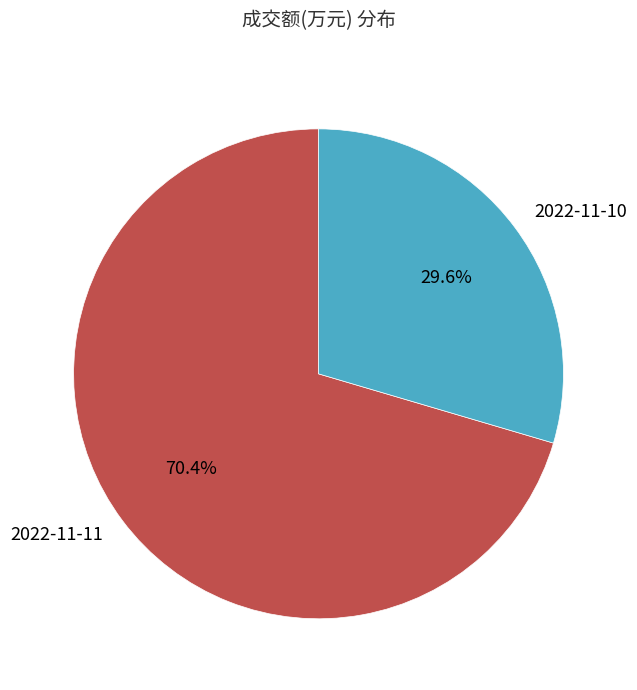

Which category has the smallest portion of the pie?

2022-11-10